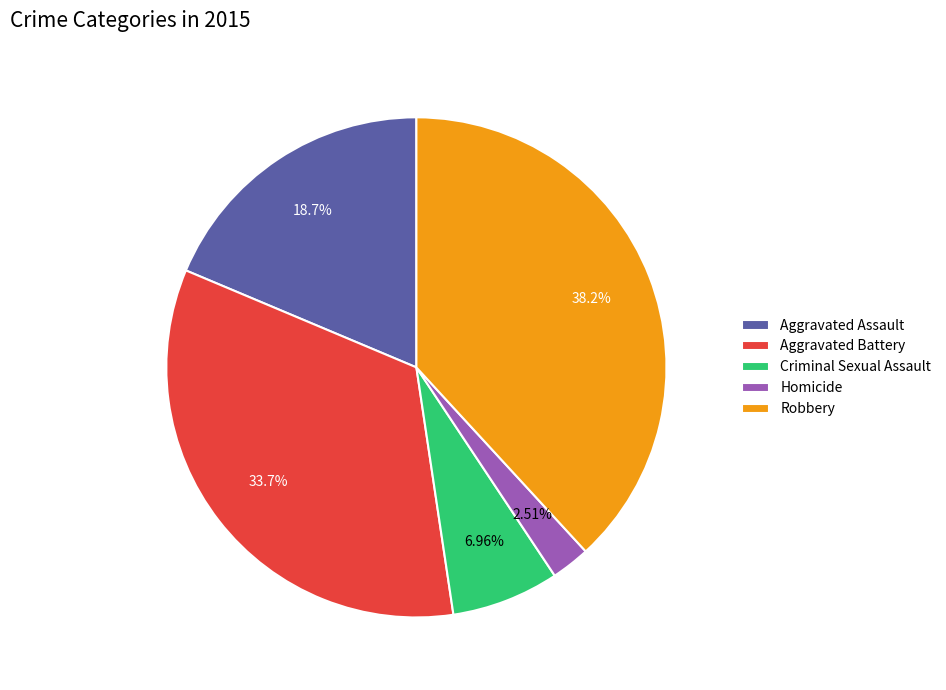

How much of the chart is everything except Aggravated Assault?

81.3%